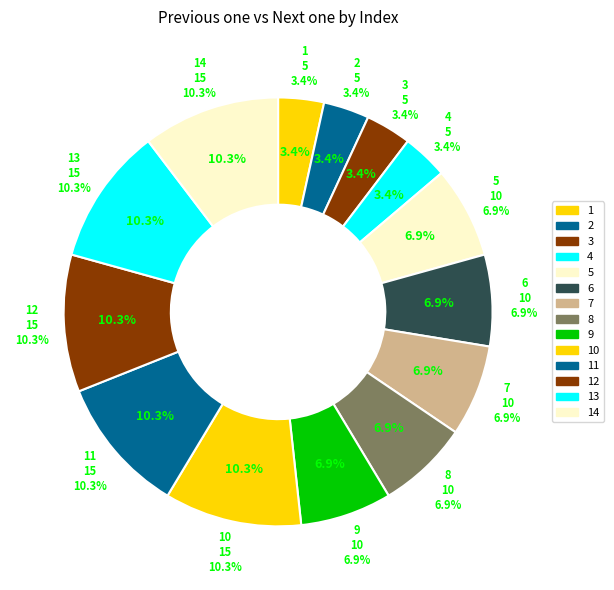

How many slices are in this pie chart?

14